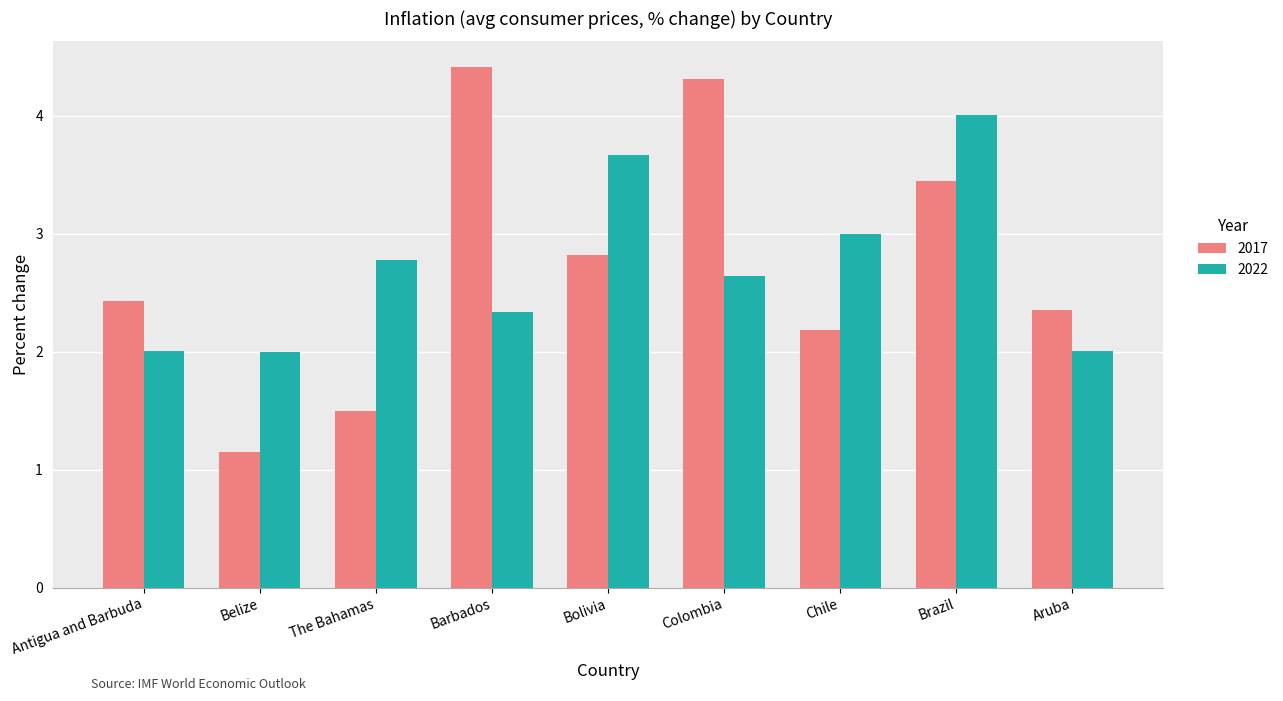

Which series has the widest spread of values?

2017